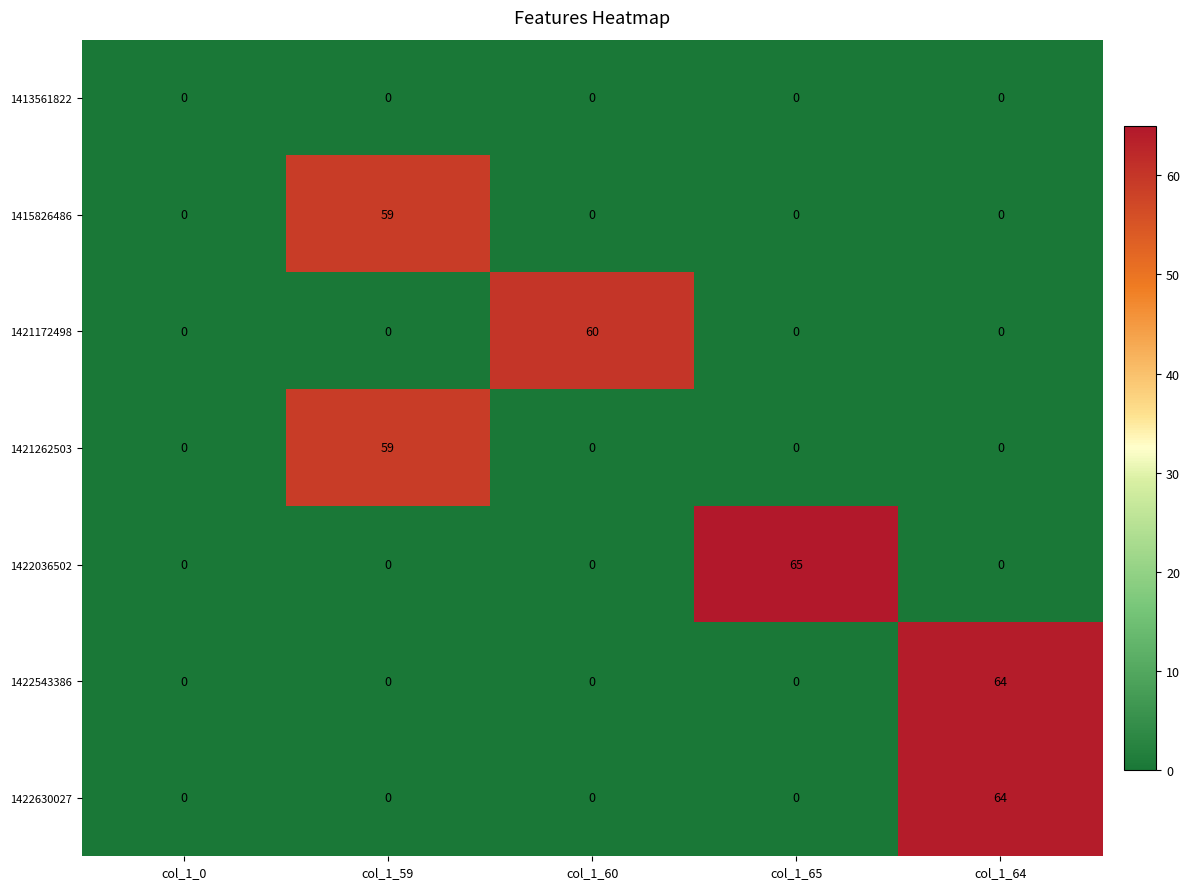

What is the total value across all series at col_1_59?

118